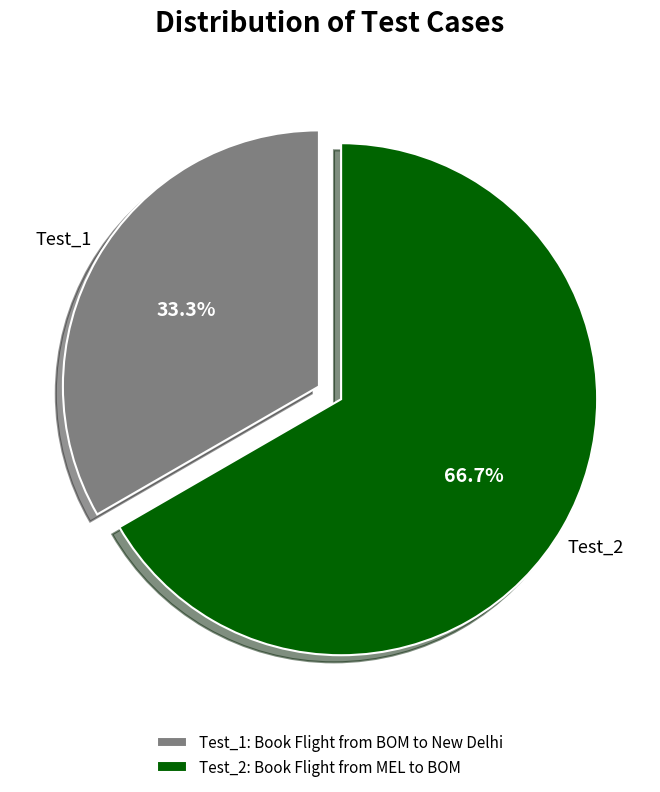

Combined, do Test_1 and Test_2 account for over 50%?

Yes